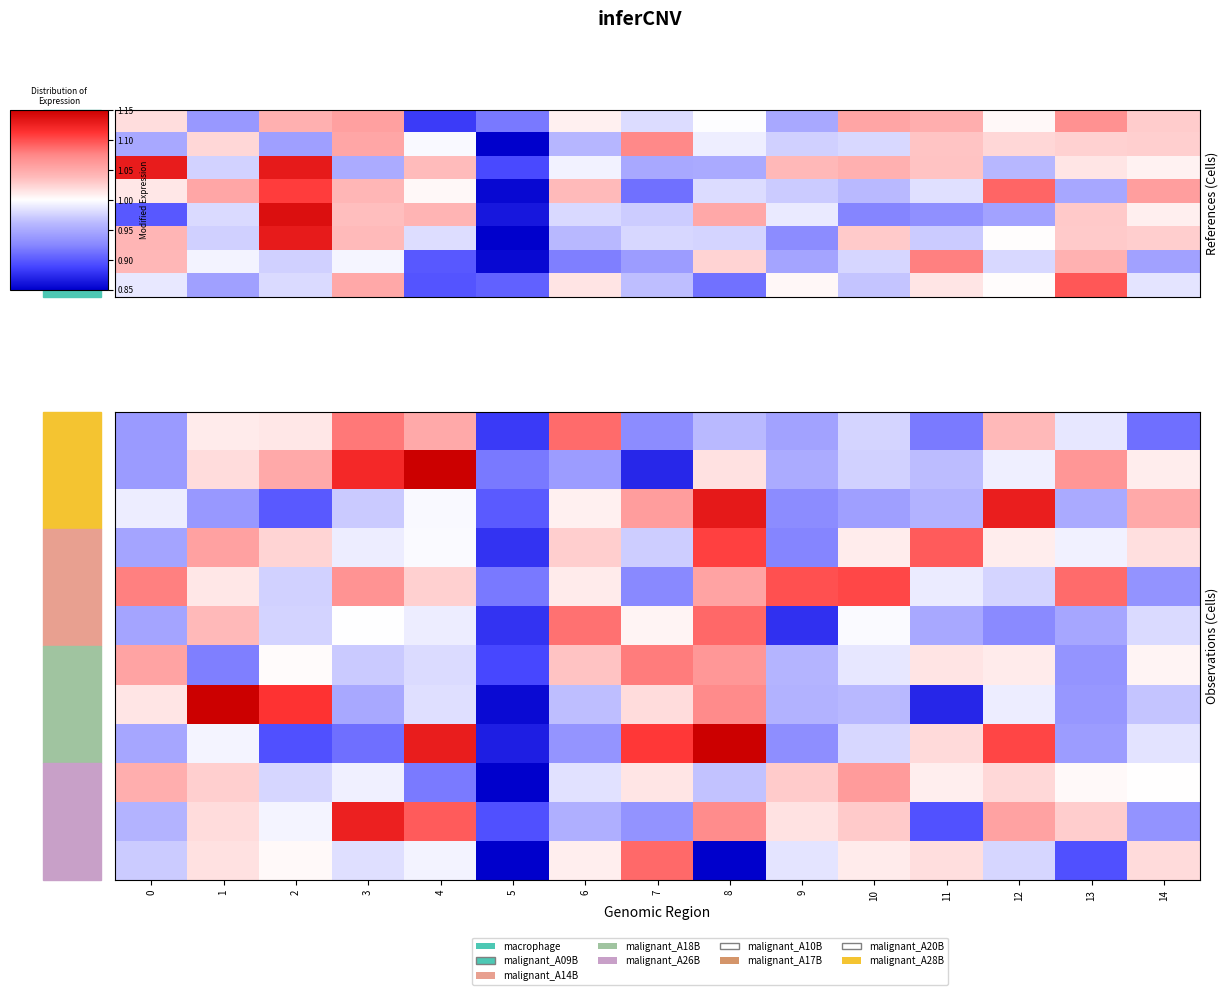

How many distinct data groups are displayed?

12